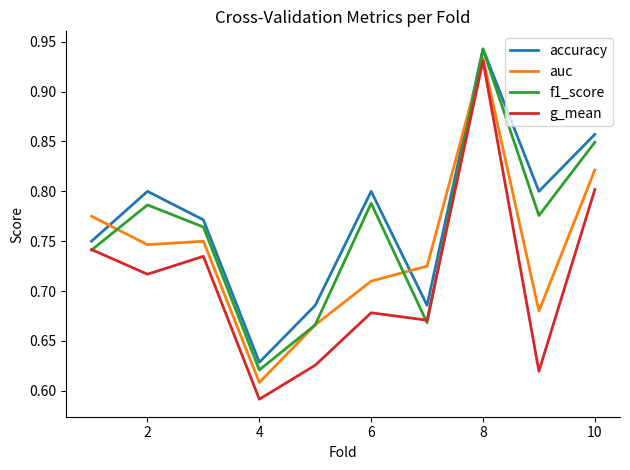

Which series has the largest total across all categories?

accuracy